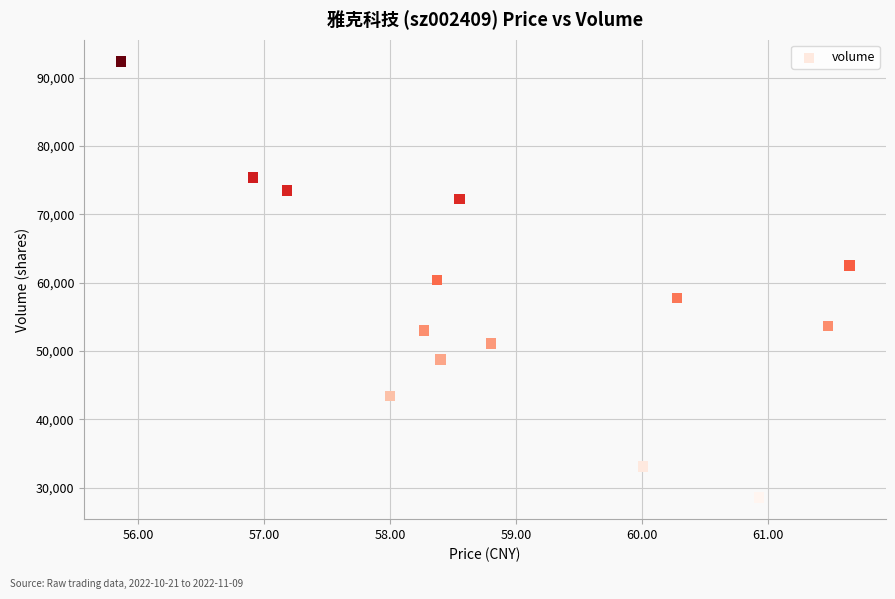

What is the range of Y values (max minus min)?

63802